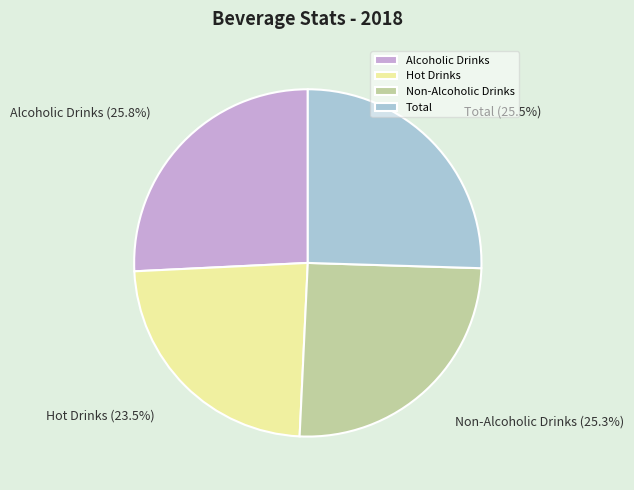

Count the number of slices in the pie.

4